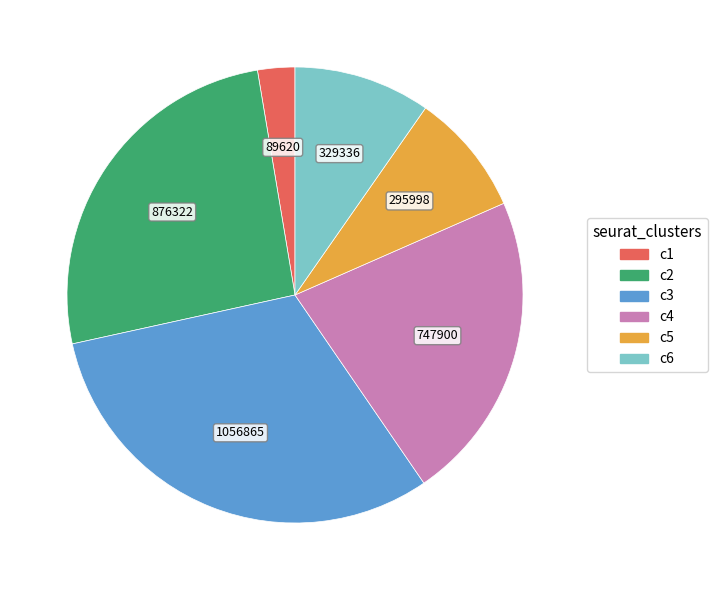

Is there any slice that represents more than half of the pie?

No